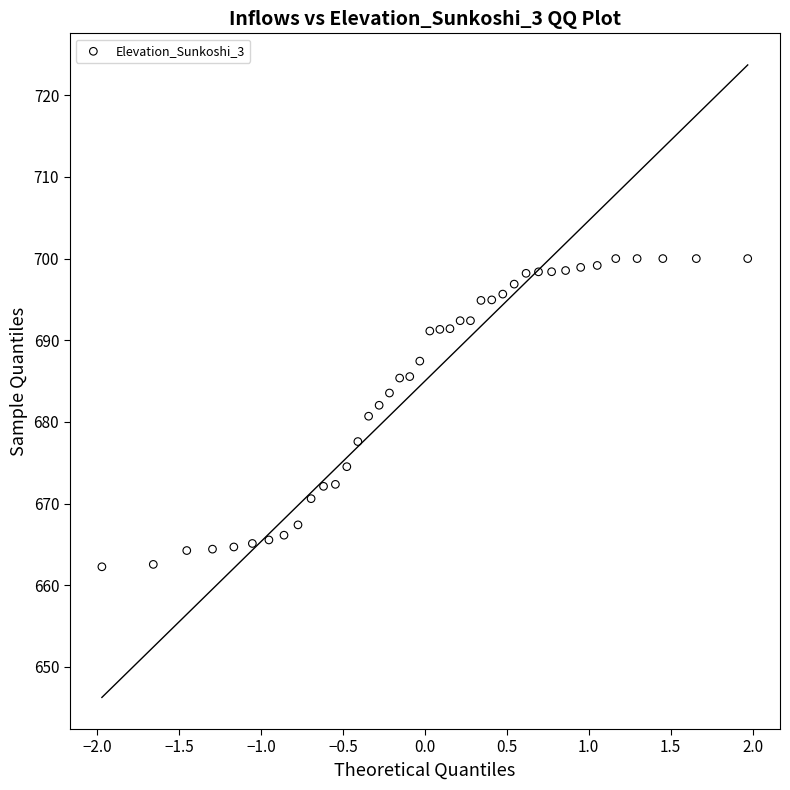

What is the range of X values (max minus min)?

3.9